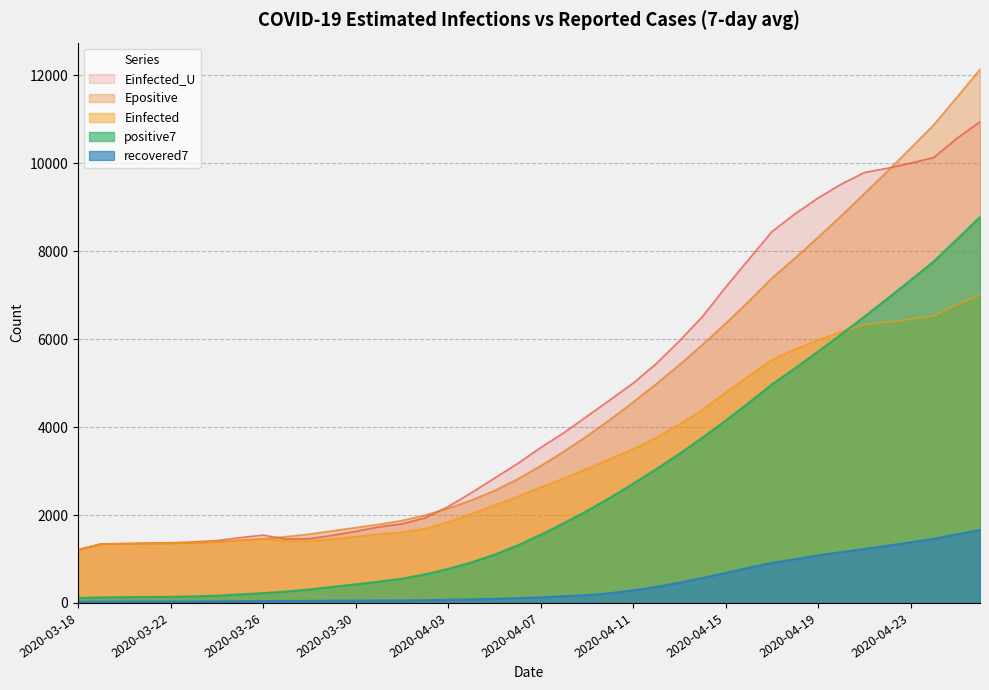

Is it true that positive7 equals 2392.6 at 2020-04-10?

True